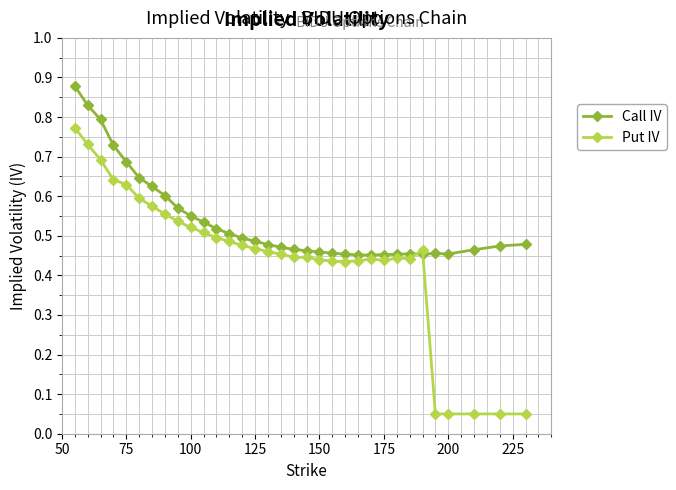

Rank the series by their maximum value, from lowest to highest.

Put IV, Call IV